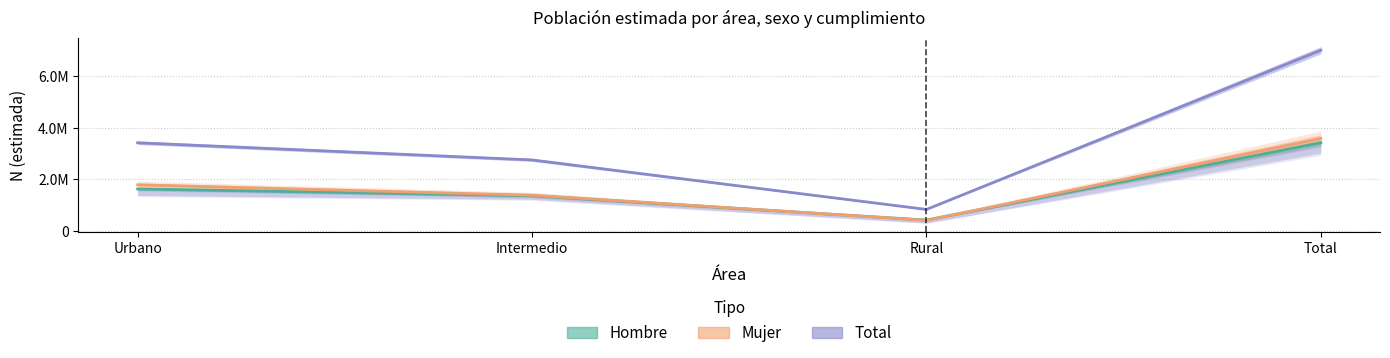

True or false: Mujer and Total intersect in this chart.

False